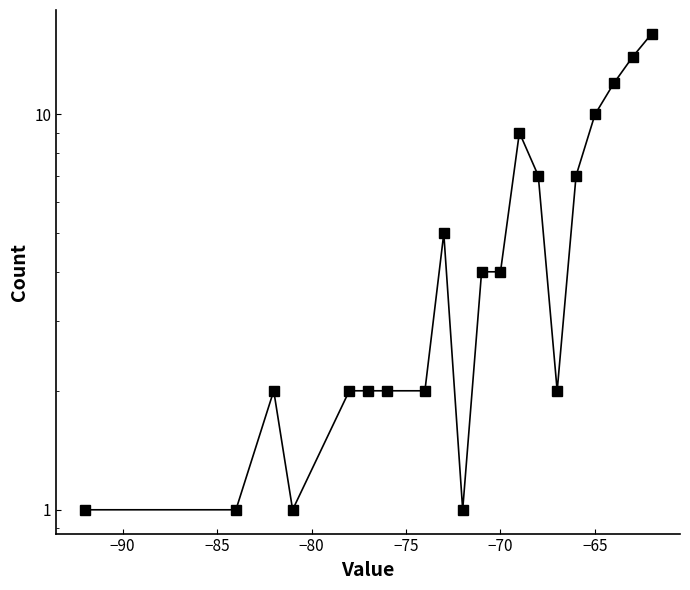

Does the chart display data point markers on the line(s)?

Yes